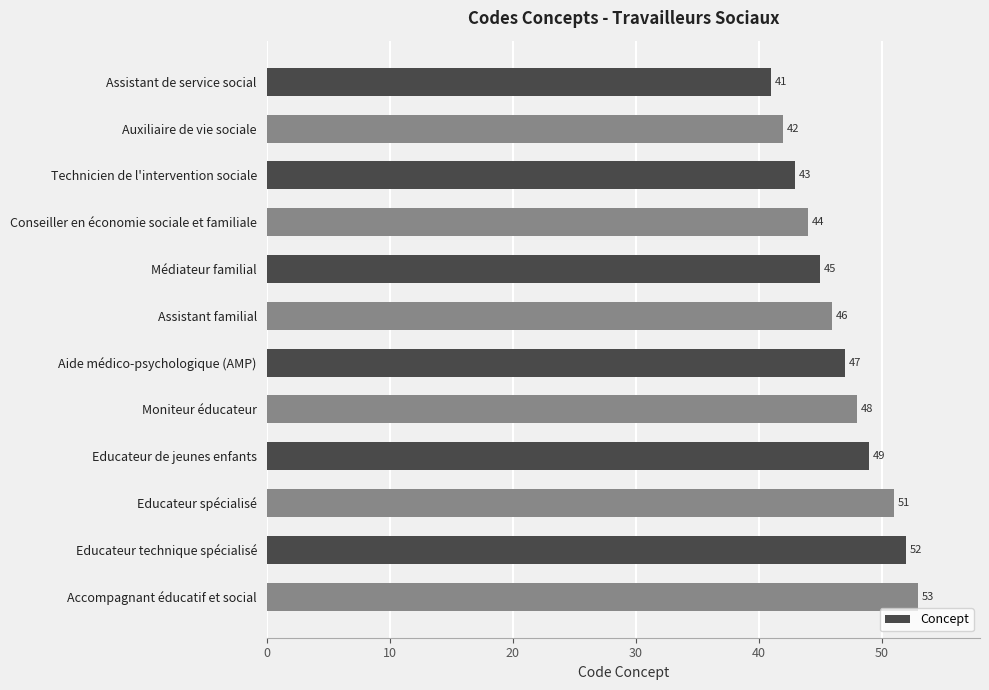

The value at Aide médico-psychologique (AMP) is 29. True or false?

False